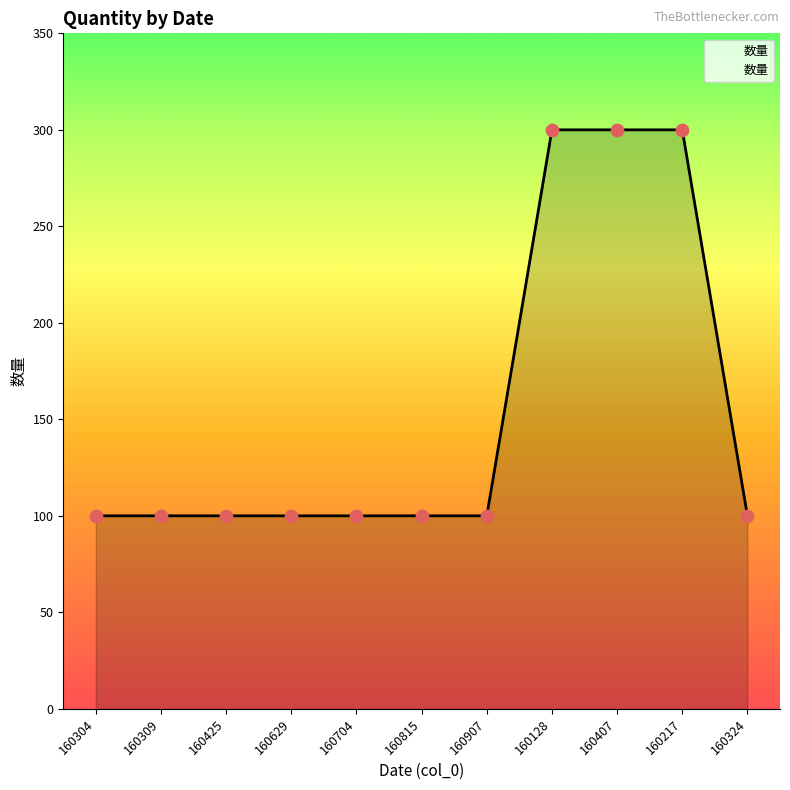

Between 160425 and 160407, which is larger?

160407